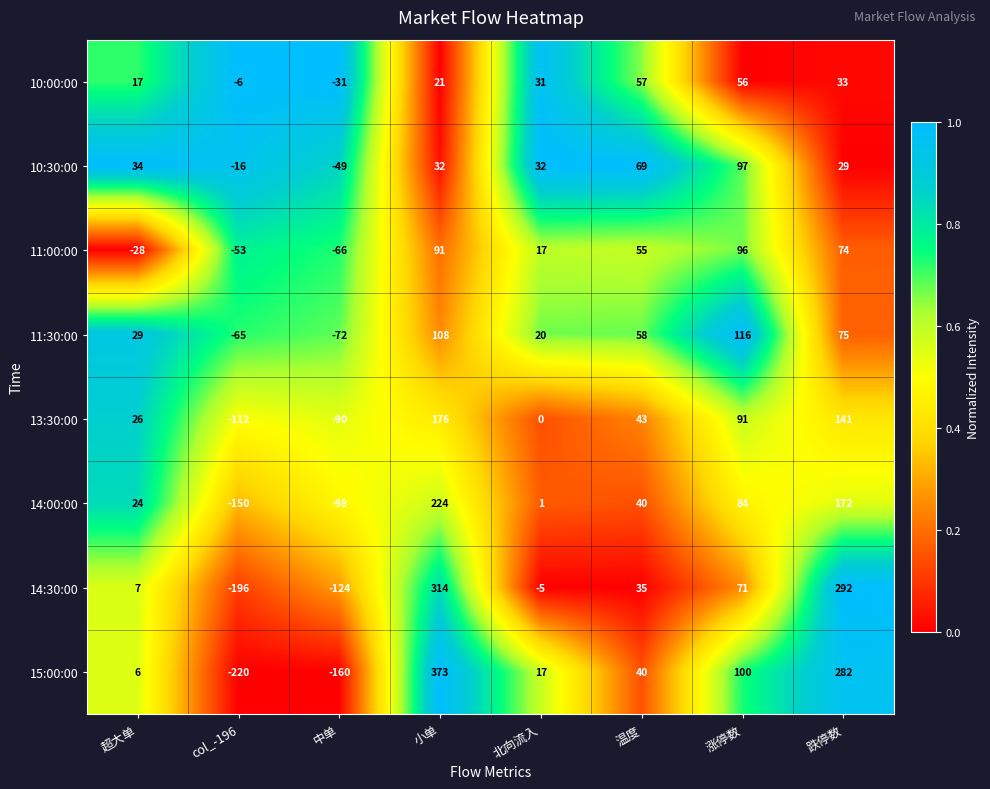

Rank the categories by 14:30:00 value from lowest to highest.

col_-196, 中单, 北向流入, 超大单, 温度, 涨停数, 跌停数, 小单